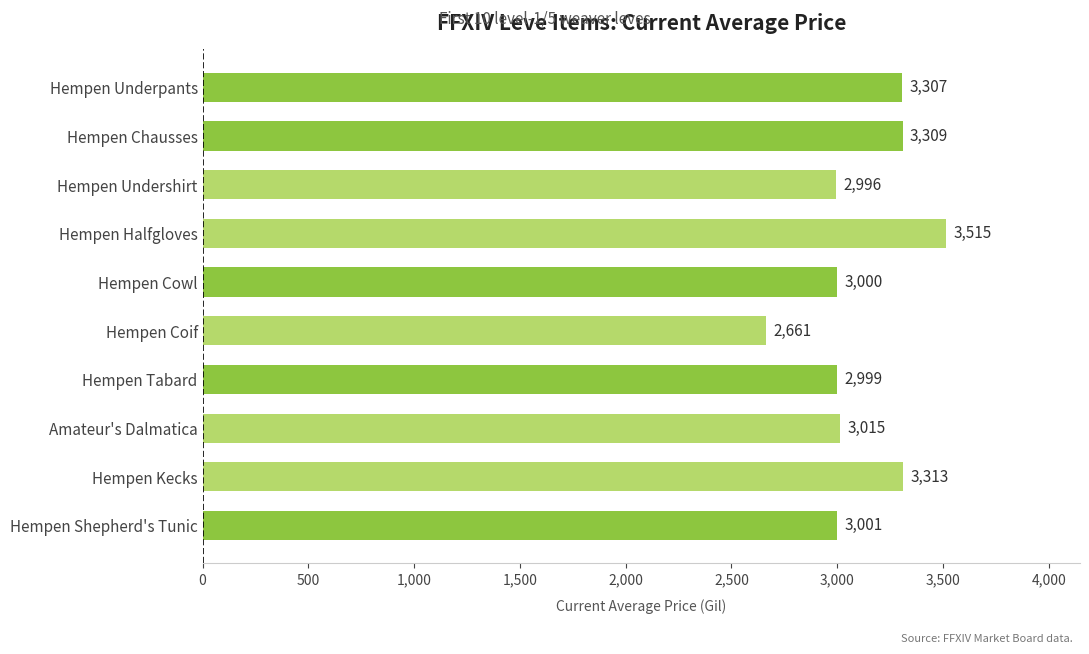

Which label corresponds to the smallest value in the chart?

Hempen Coif